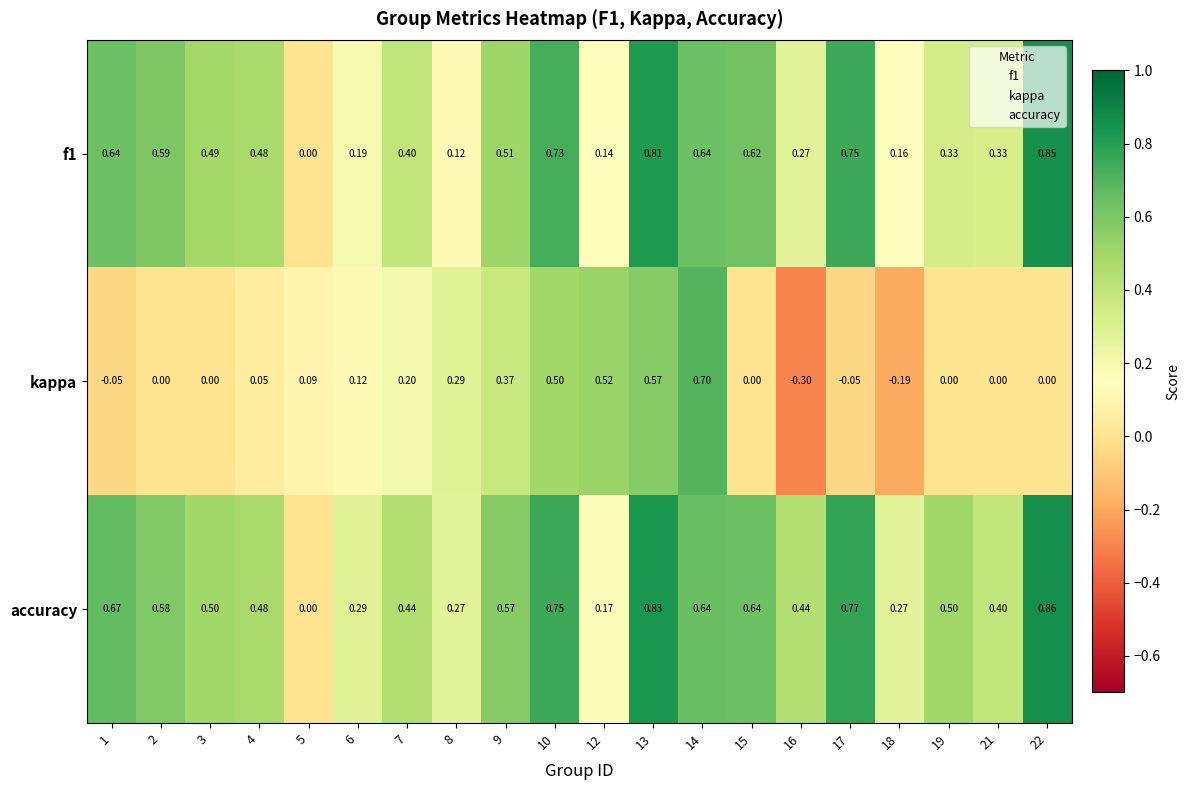

Is the value of accuracy at 4 greater than the value of kappa at 6?

Yes